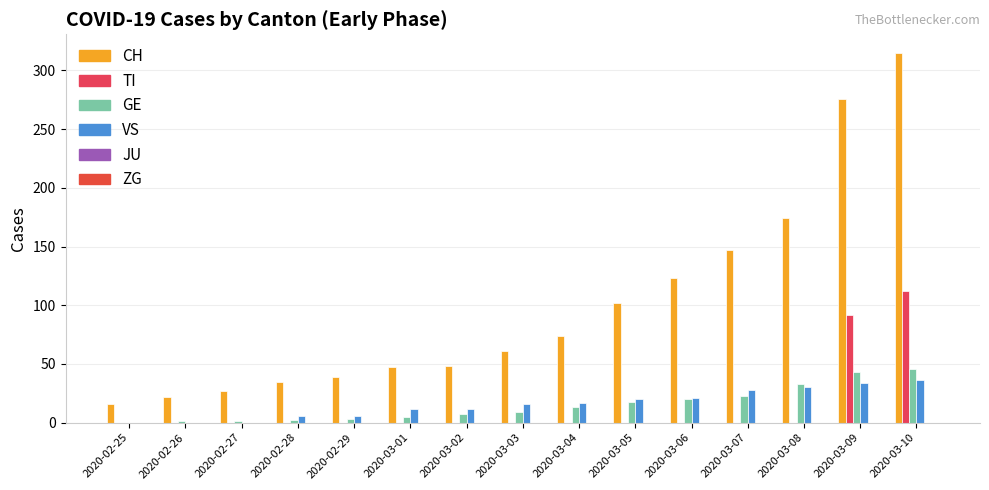

What position from the right is 2020-03-09?

2